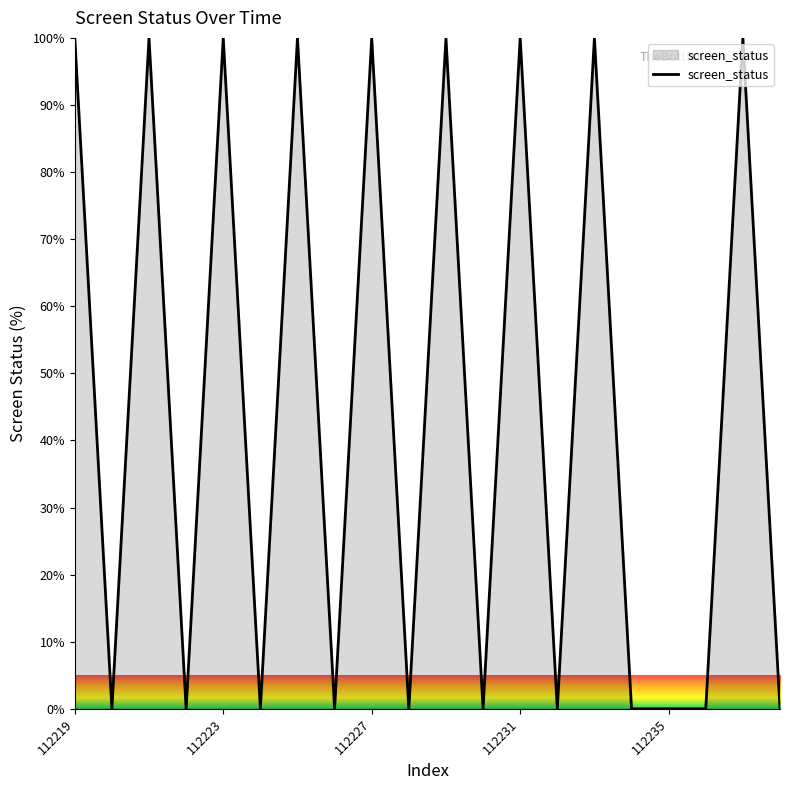

What is the greatest value displayed?

100